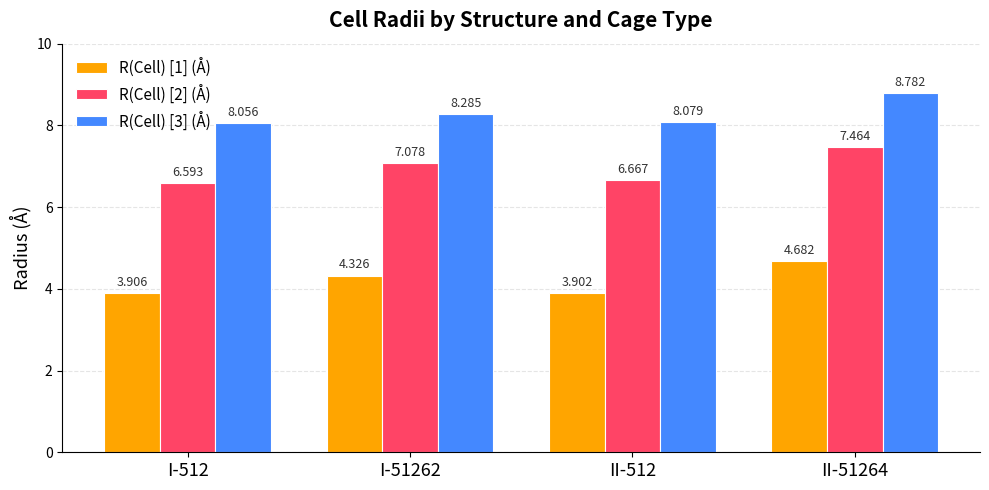

True or false: R(Cell) [2] (Å) has a value of 9.4 at II-512.

False